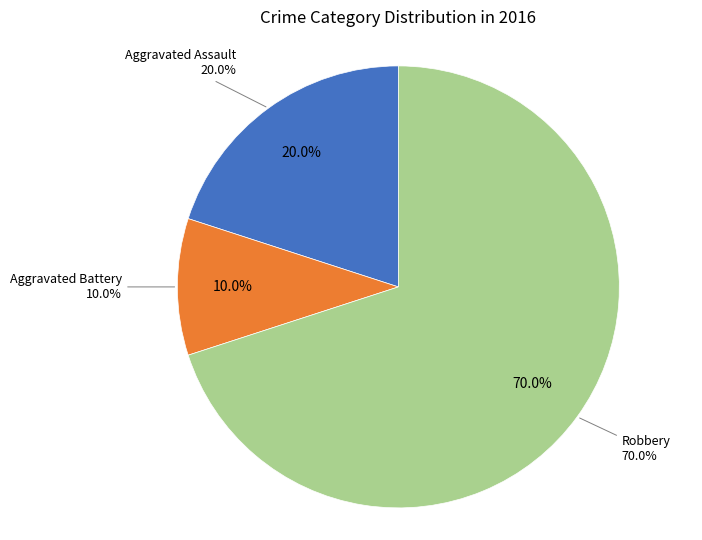

What is the majority slice?

Robbery